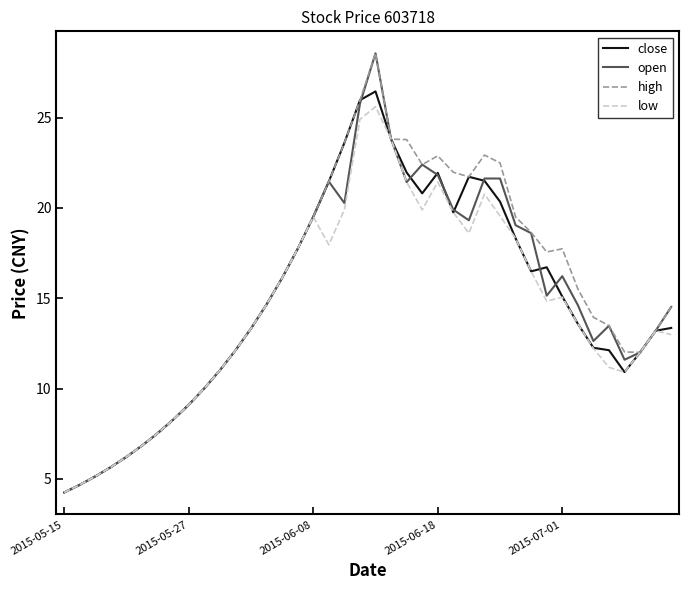

What is the minimum value shown in the chart?

4.2